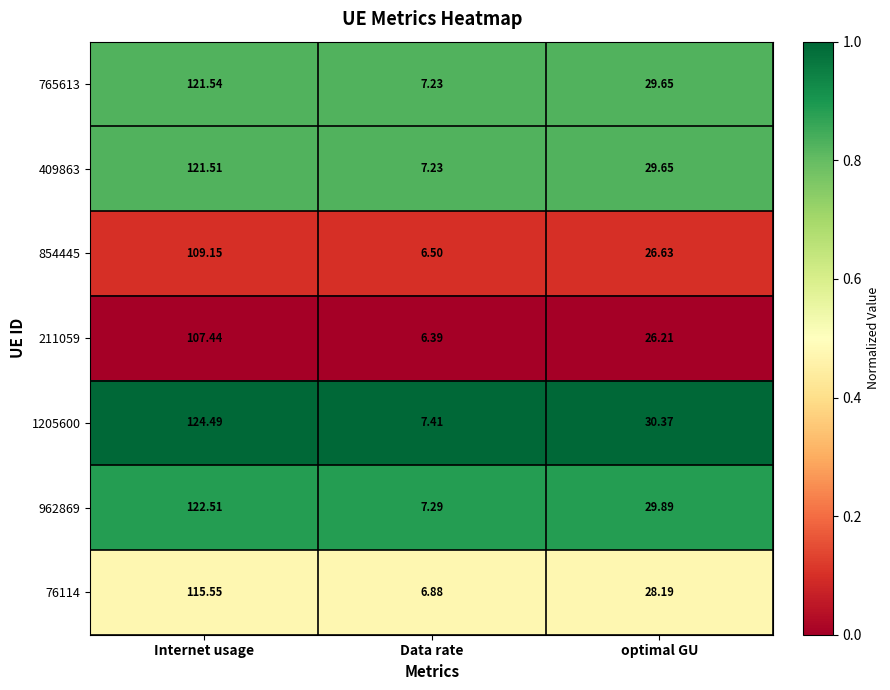

At which category is the sum across all series the highest?

Internet usage